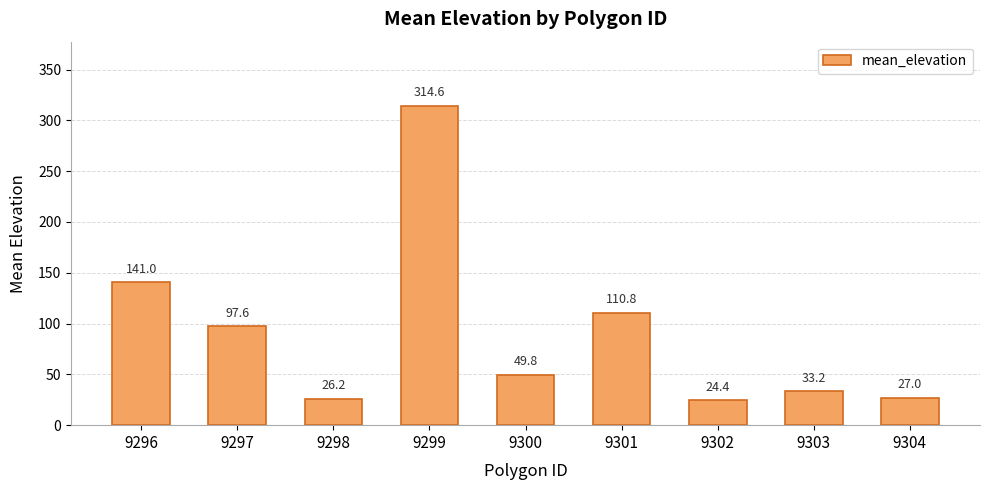

Rank the categories by value from highest to lowest.

9299, 9296, 9301, 9297, 9300, 9303, 9304, 9298, 9302